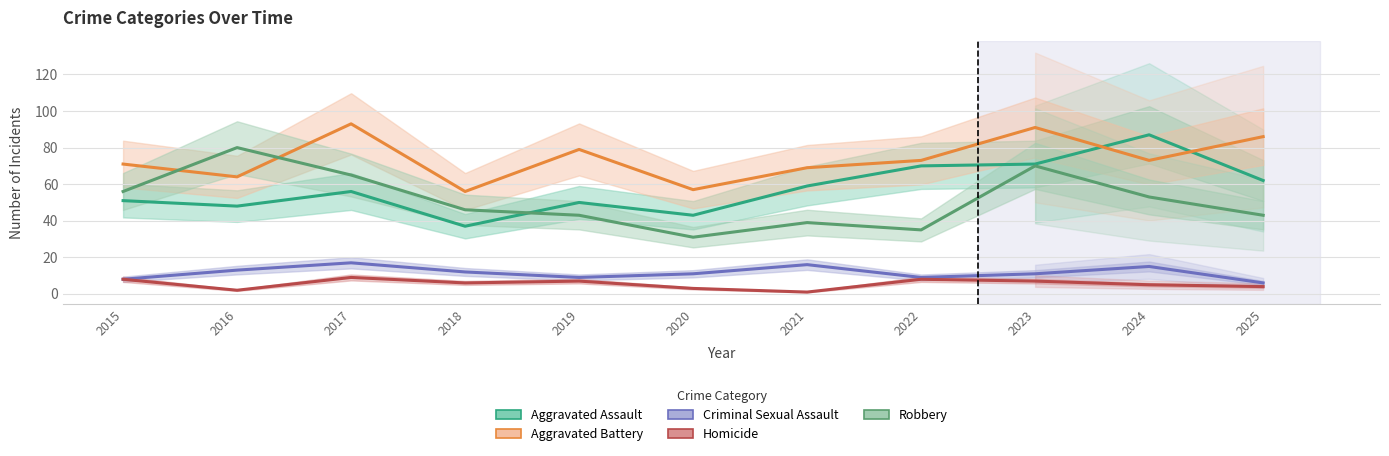

What is the sum of all Robbery values?

561